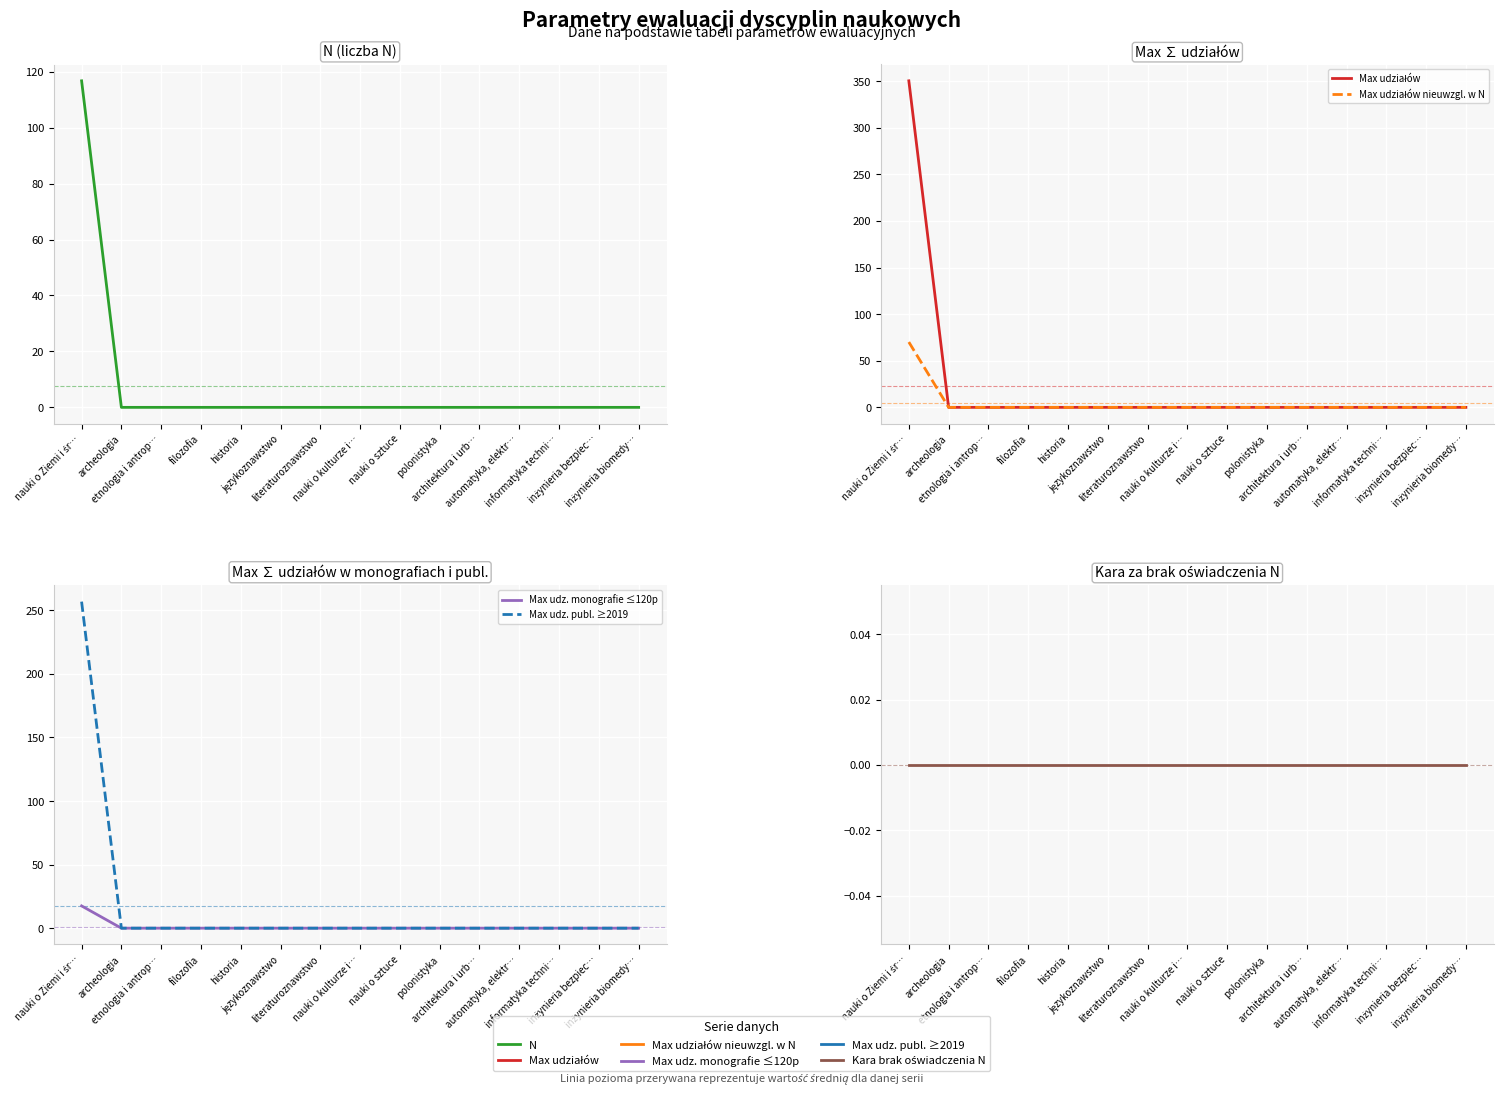

True or false: Kara brak oświadczenia N has more than 2 interior local peaks.

False